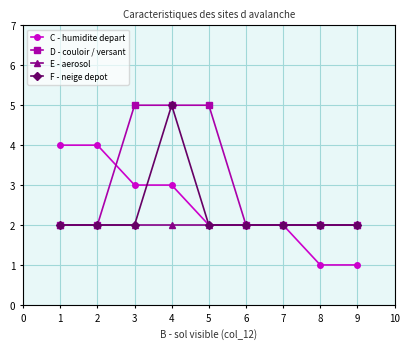

At which category is the sum across all series the highest?

4